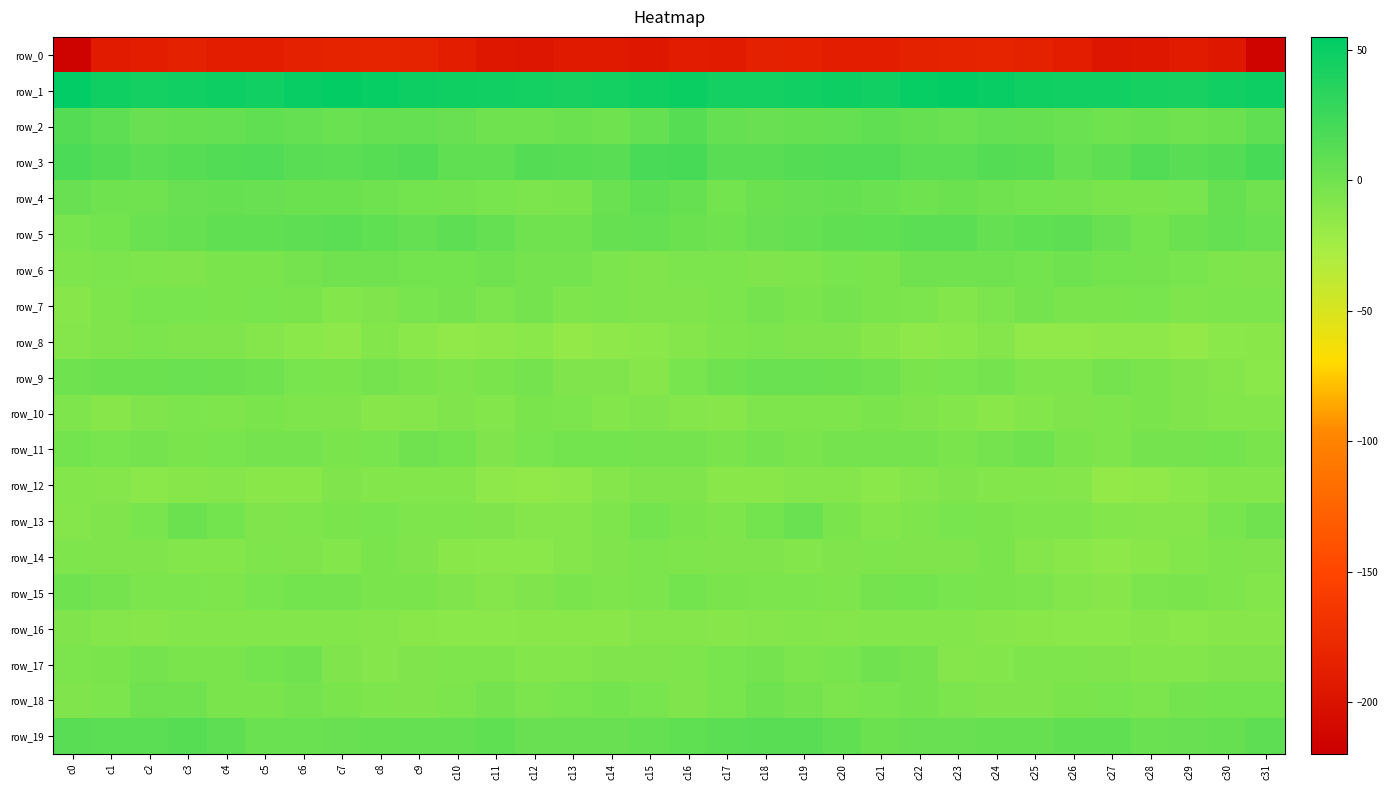

True or false: row_9 has a value of 2.3 at c4.

True